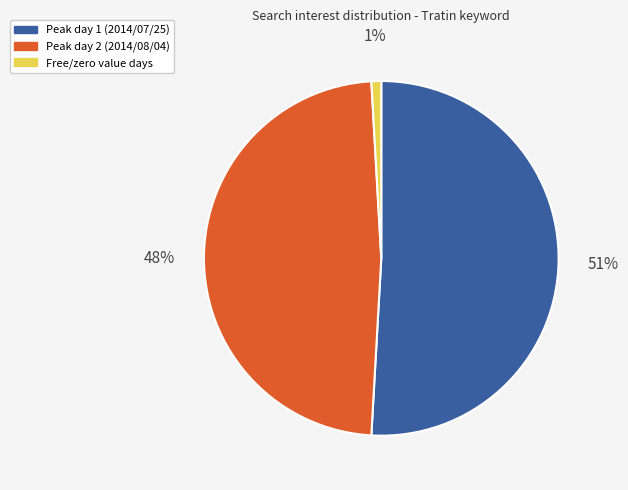

Which slice is the largest?

Peak day 1 (2014/07/25)